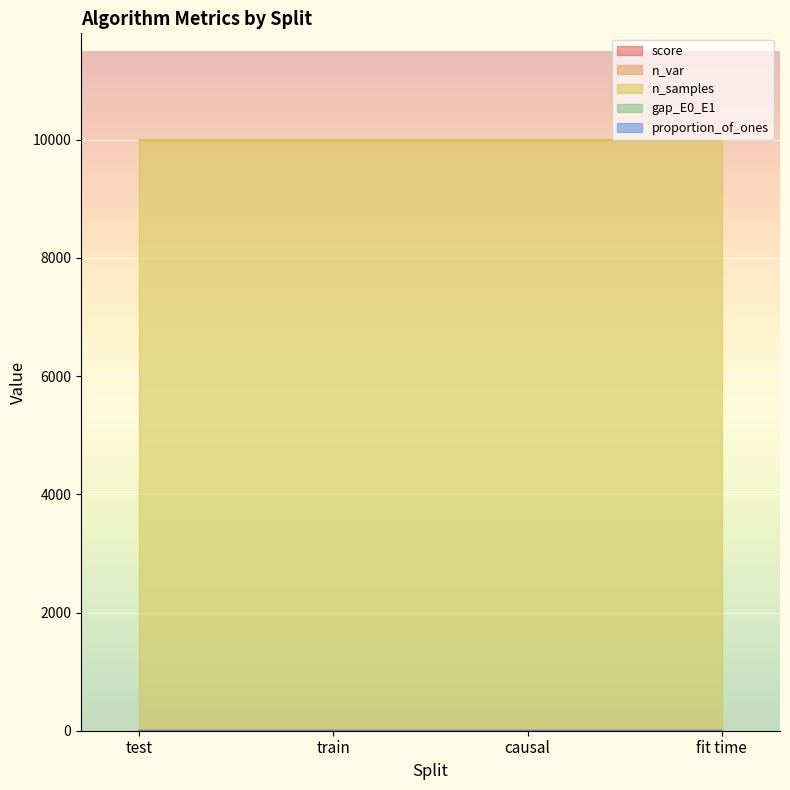

True or false: n_samples has a value of 3991.0 at fit time.

False